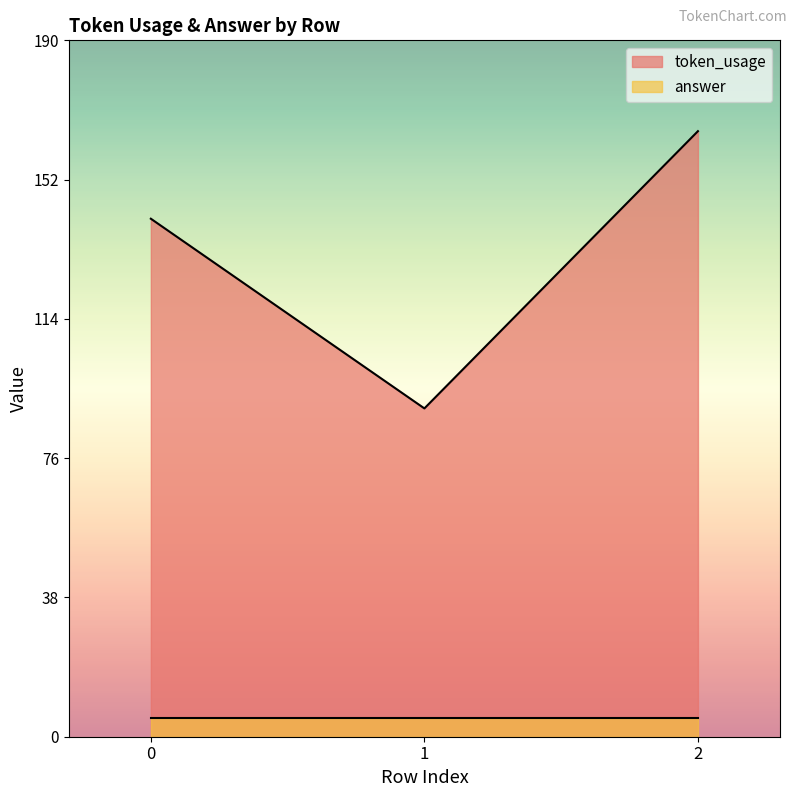

Rank the categories by value from lowest to highest.

1, 0, 2